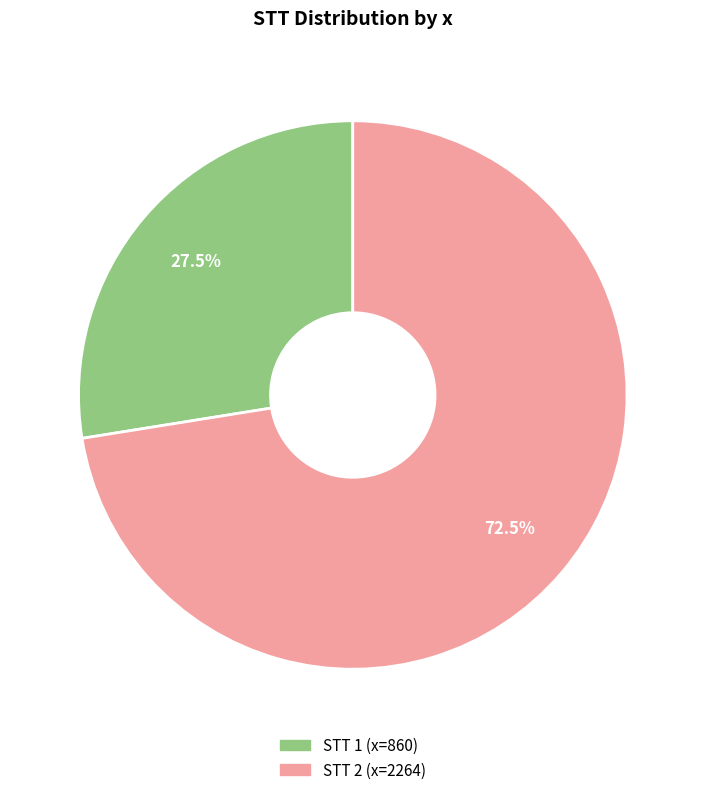

How many segments does this pie chart have?

2